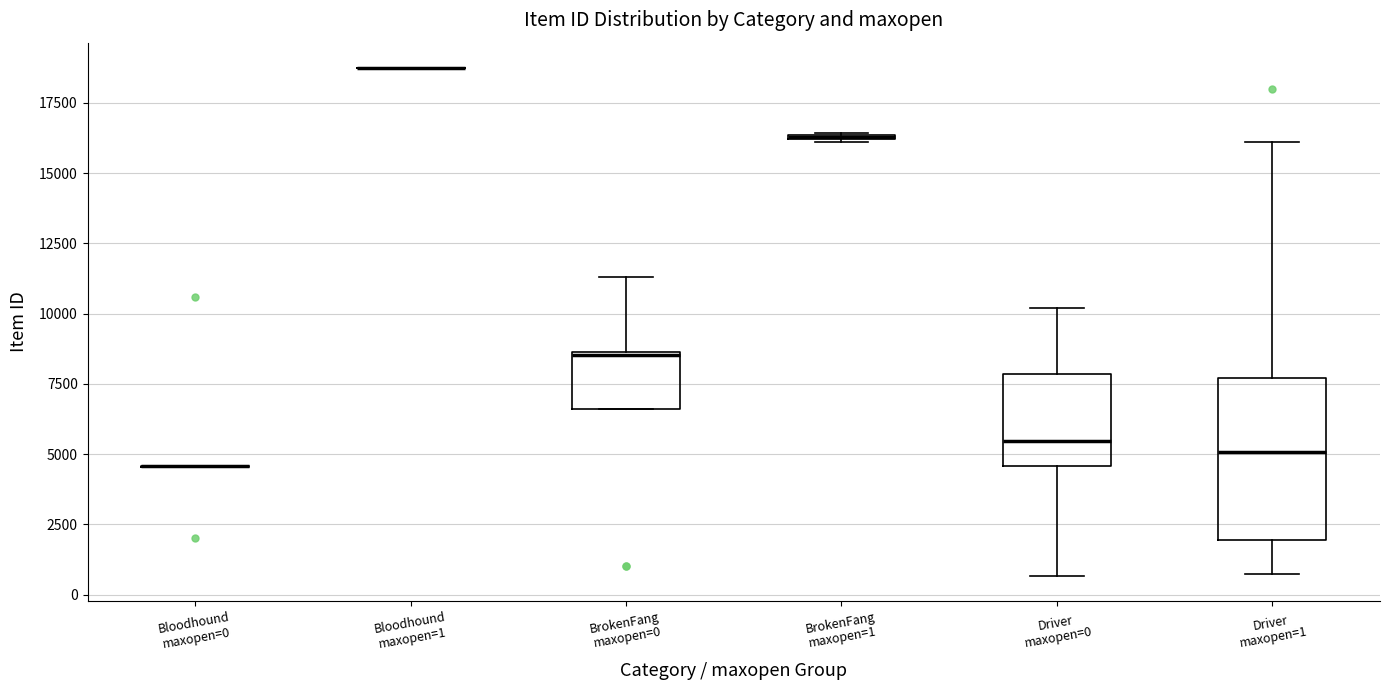

Where is the upper edge of the box for BrokenFang maxopen=1 on the y-axis? The values are not printed on the chart, so give them approximately, as read against the axis.

16500